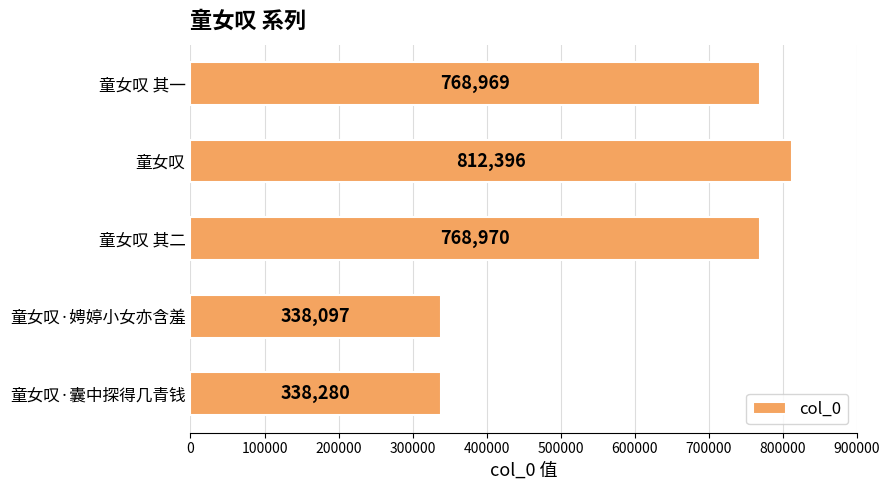

At which category does the chart reach its peak across all series?

童女叹